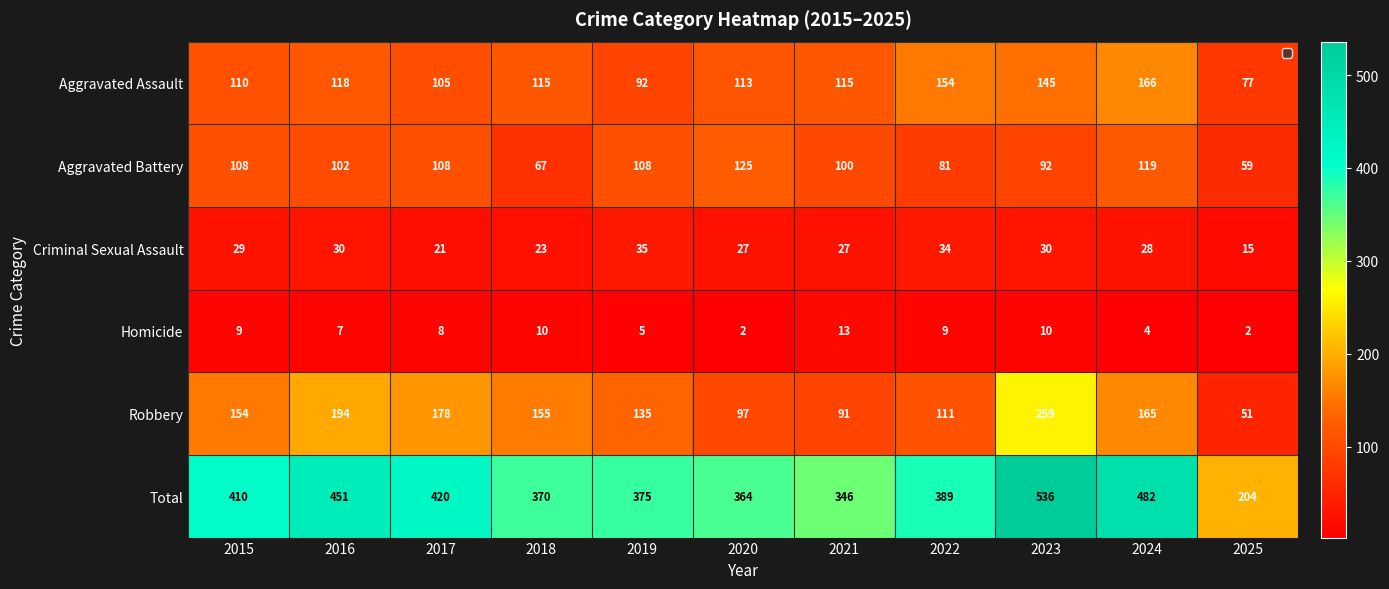

Which category has the highest value in the Robbery series?

2023